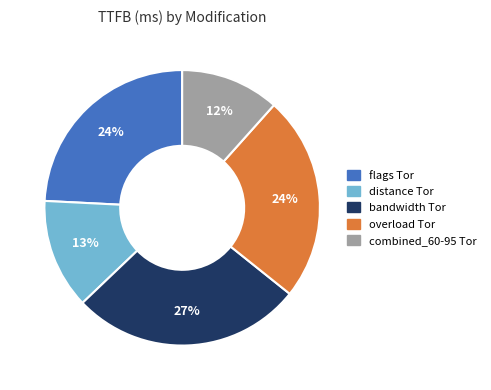

What is the smallest slice in the pie chart?

combined_60-95 Tor